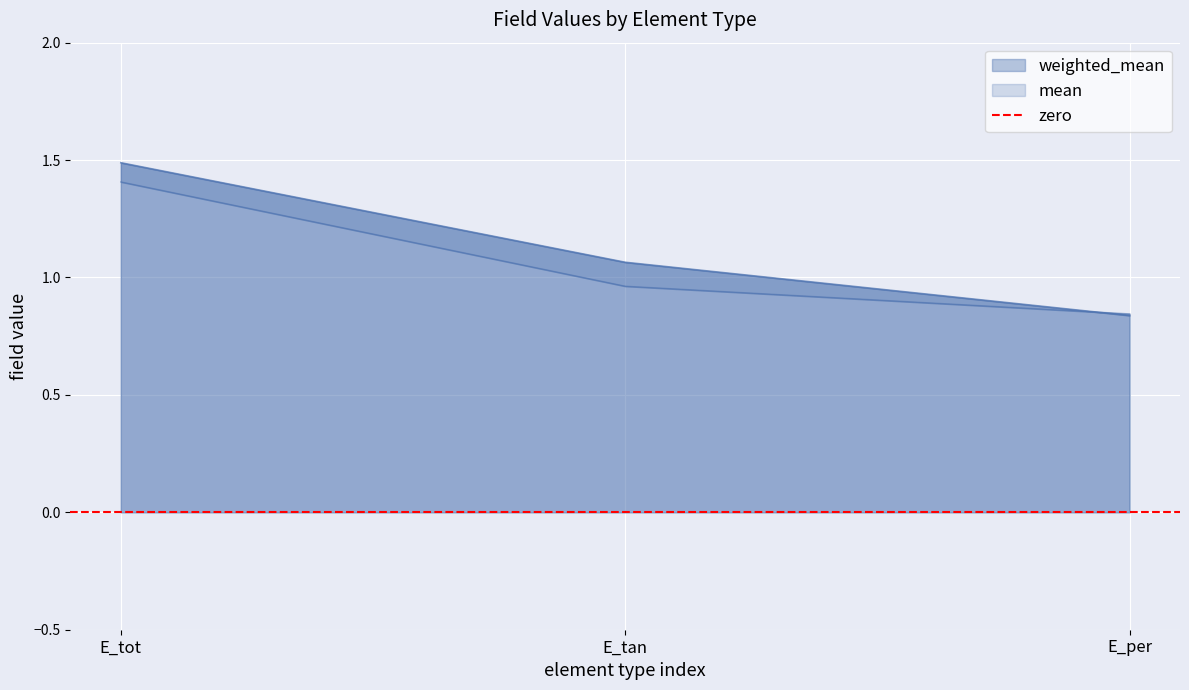

At how many categories does at least one series exceed 1?

2